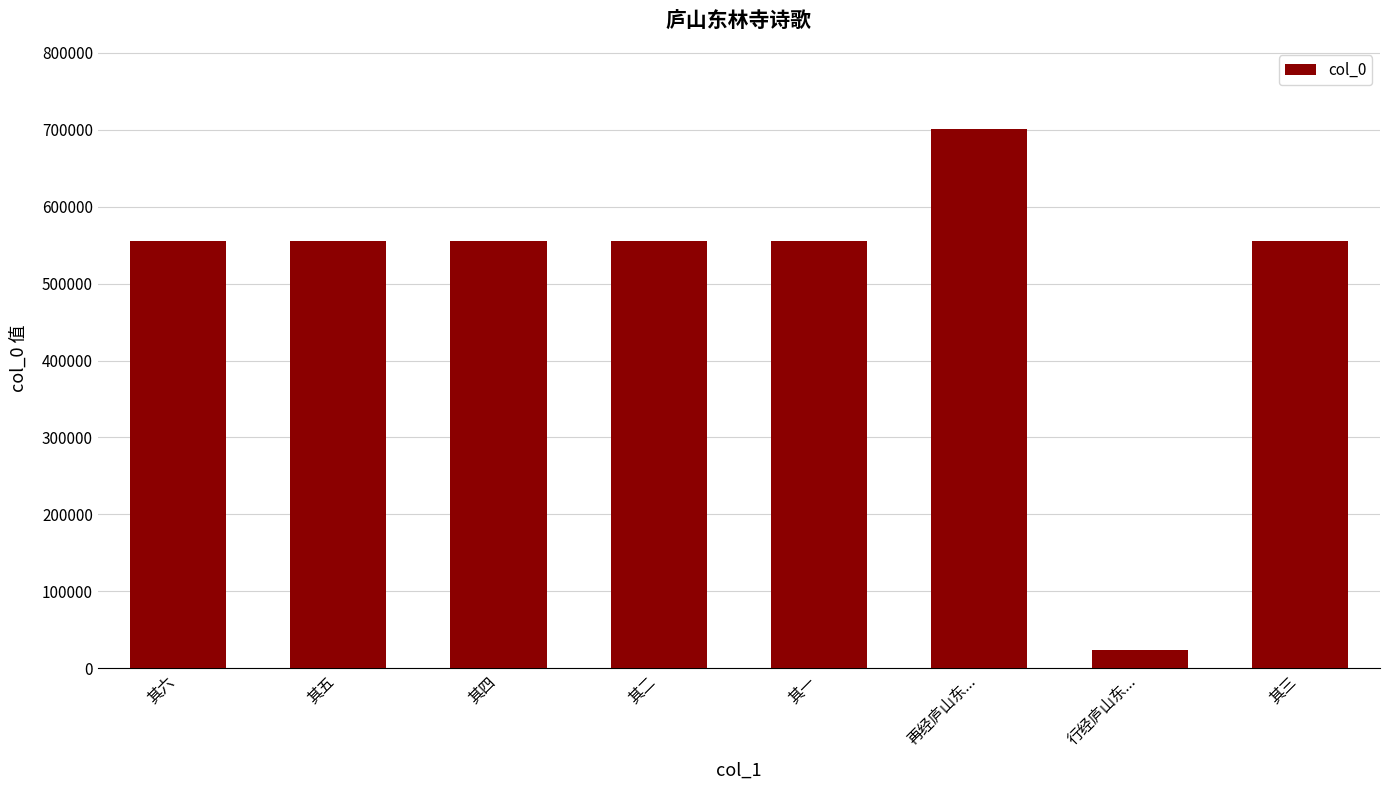

What is the change in value from 其五 to 行经庐山东...?

-531760